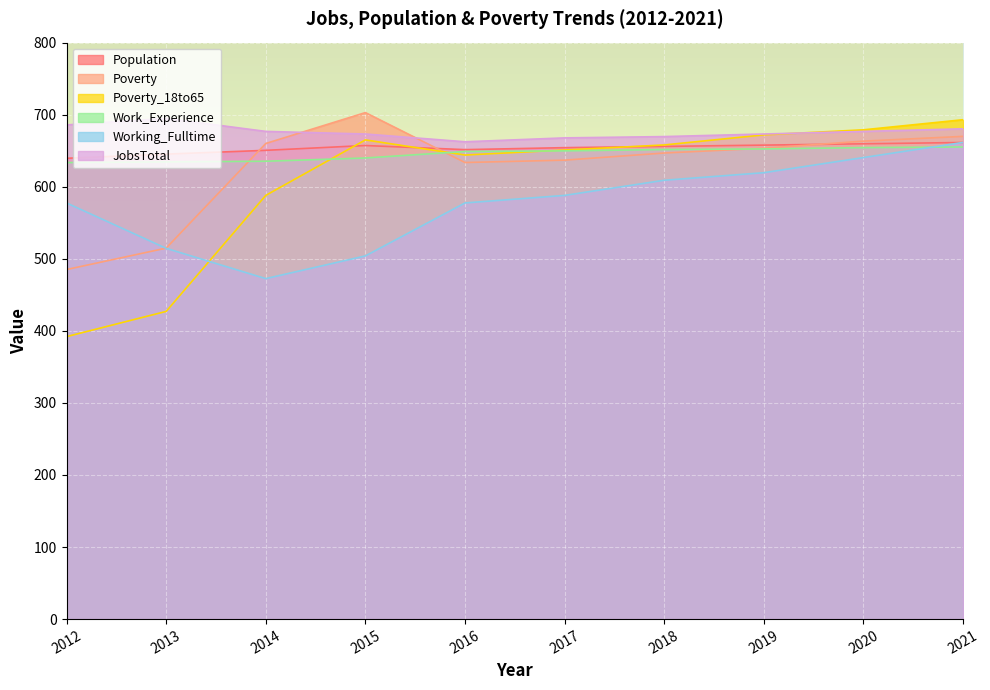

What is the total value across all series at 2020?

3973.5